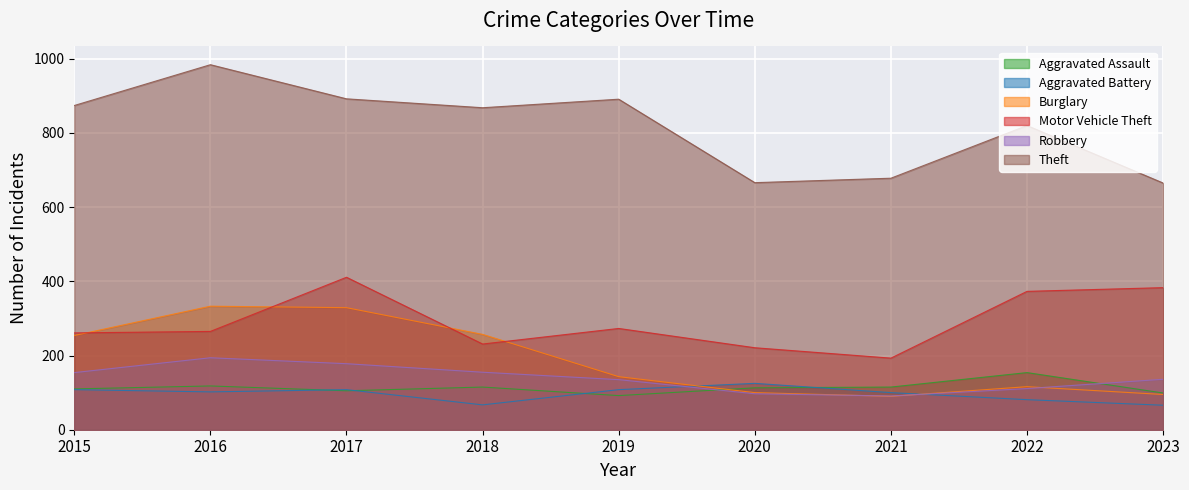

Rank the series at 2019 from highest to lowest value.

Theft, Motor Vehicle Theft, Burglary, Robbery, Aggravated Battery, Aggravated Assault